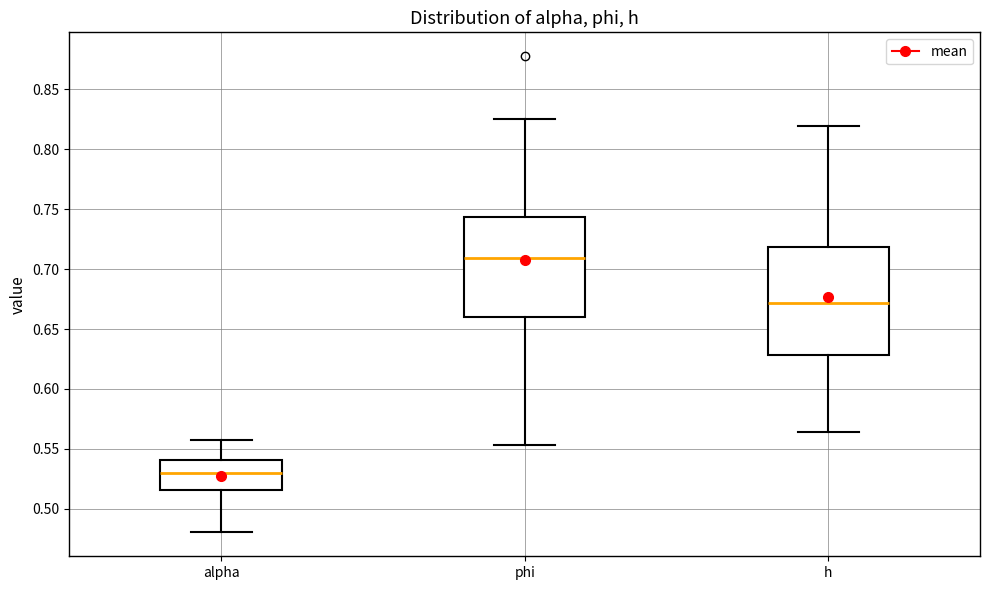

Reading left to right, read every box against the y-axis: the position of its median line, the range the box covers, and the ends of its whiskers. The values are not printed on the chart, so give them approximately, as read against the axis.

alpha: median 0.530, box 0.515 to 0.540, whiskers 0.480 to 0.555
phi: median 0.710, box 0.660 to 0.745, whiskers 0.555 to 0.825
h: median 0.670, box 0.630 to 0.720, whiskers 0.565 to 0.820